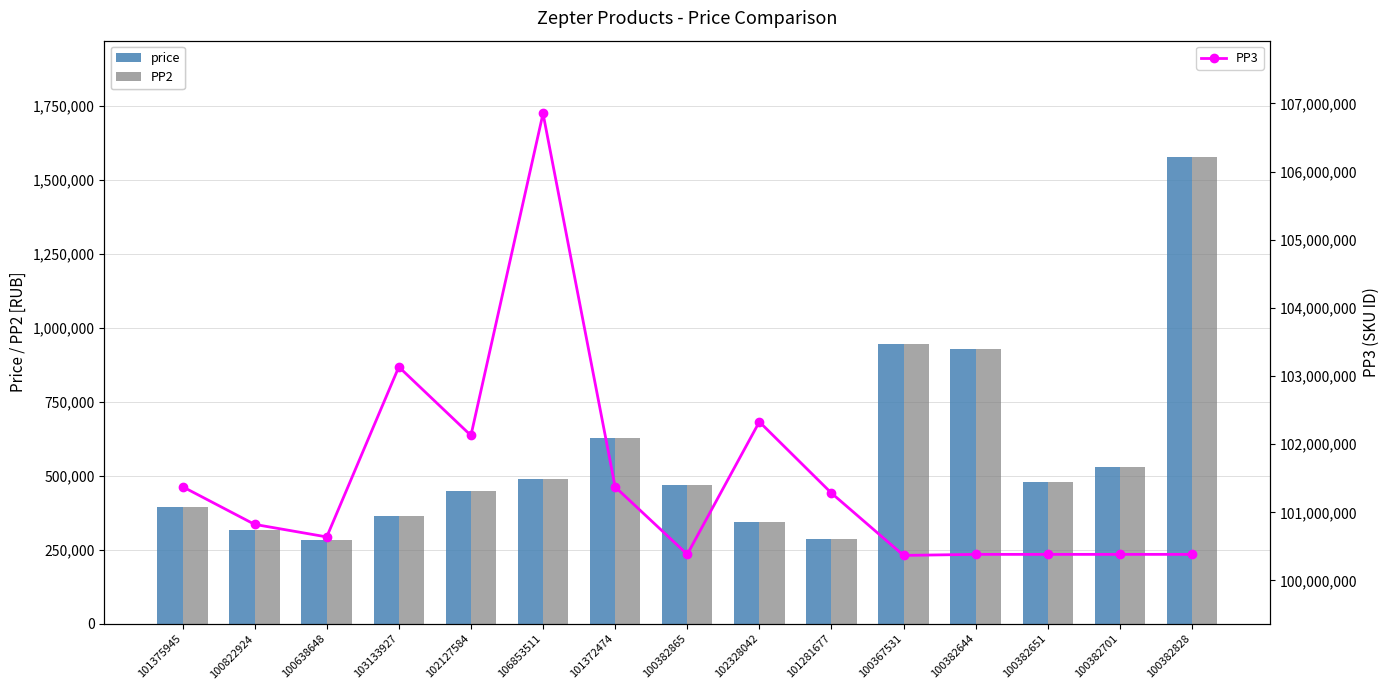

What is the difference between the maximum and minimum values in the price series?

1292506